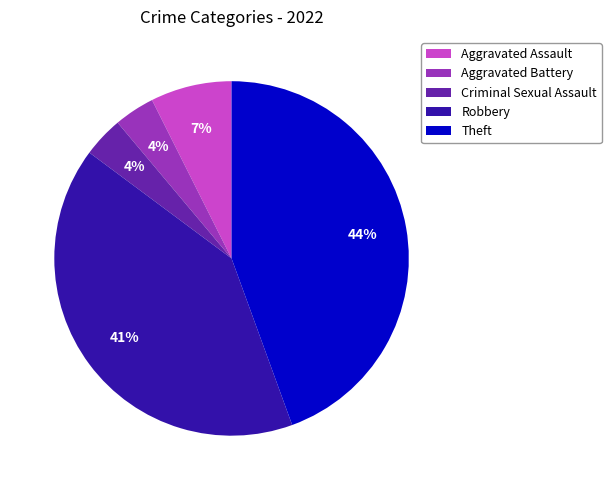

Approximately how many times larger is the value at Robbery compared to Theft?

0.9